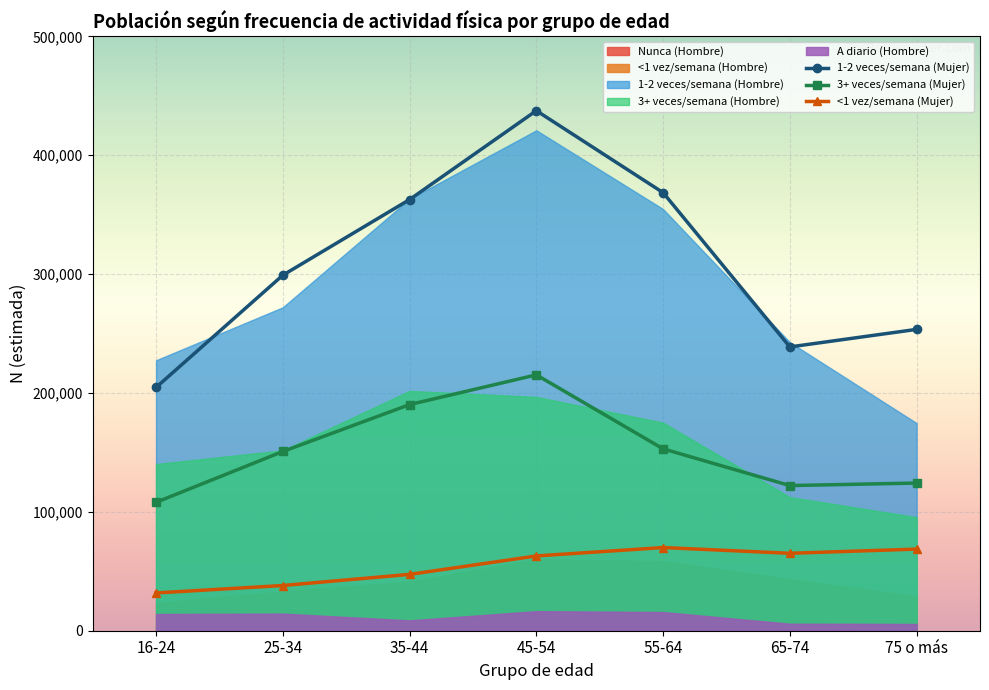

What position from the right is 45-54?

4